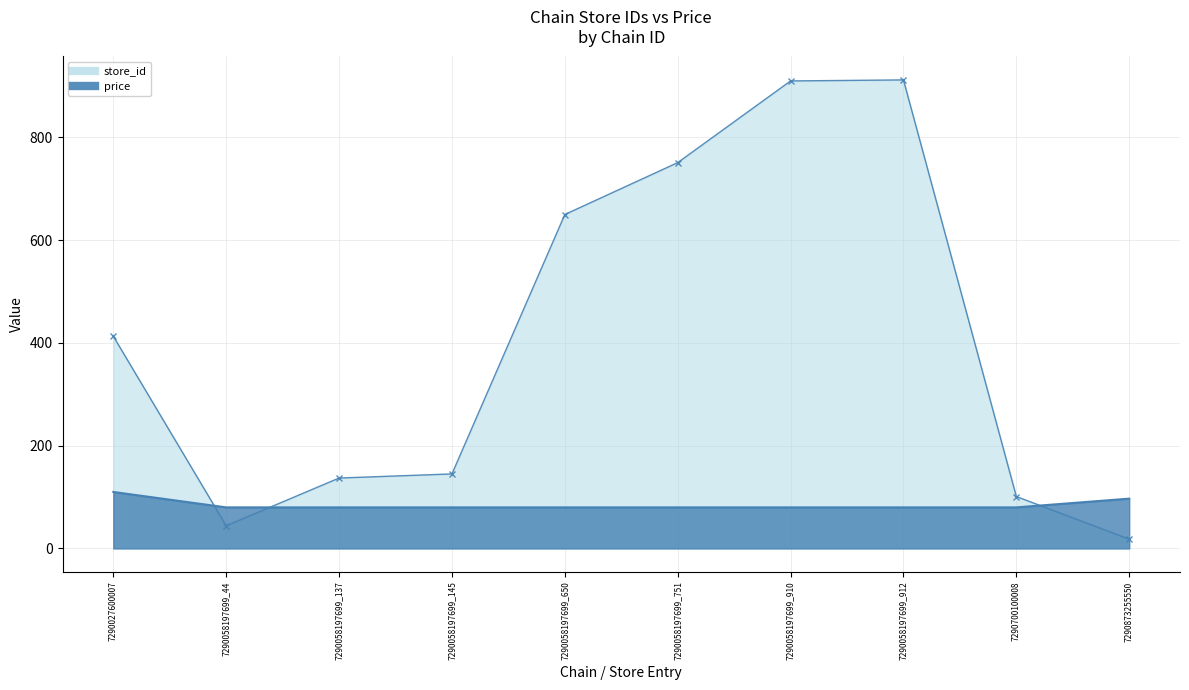

Which label corresponds to the smallest value in the chart?

7290873255550